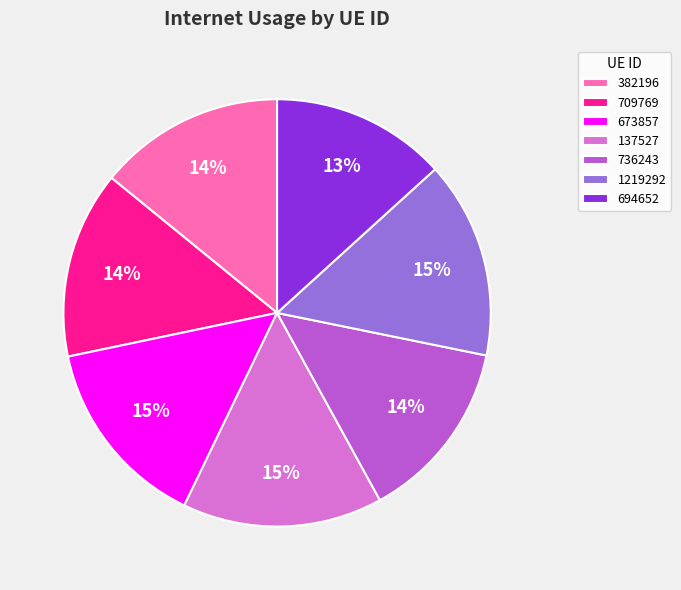

Is it true that 736243 is 14% of the pie?

True